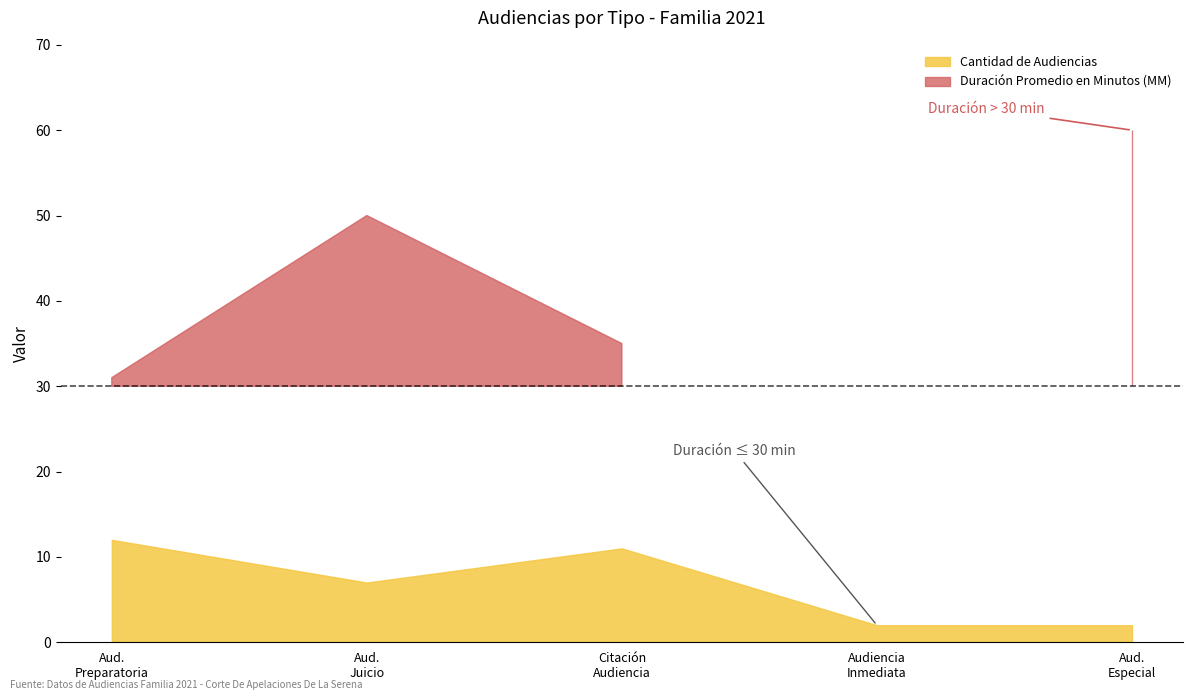

True or false: Cantidad de Audiencias and Duración Promedio en Minutos (MM) cross at least once.

False